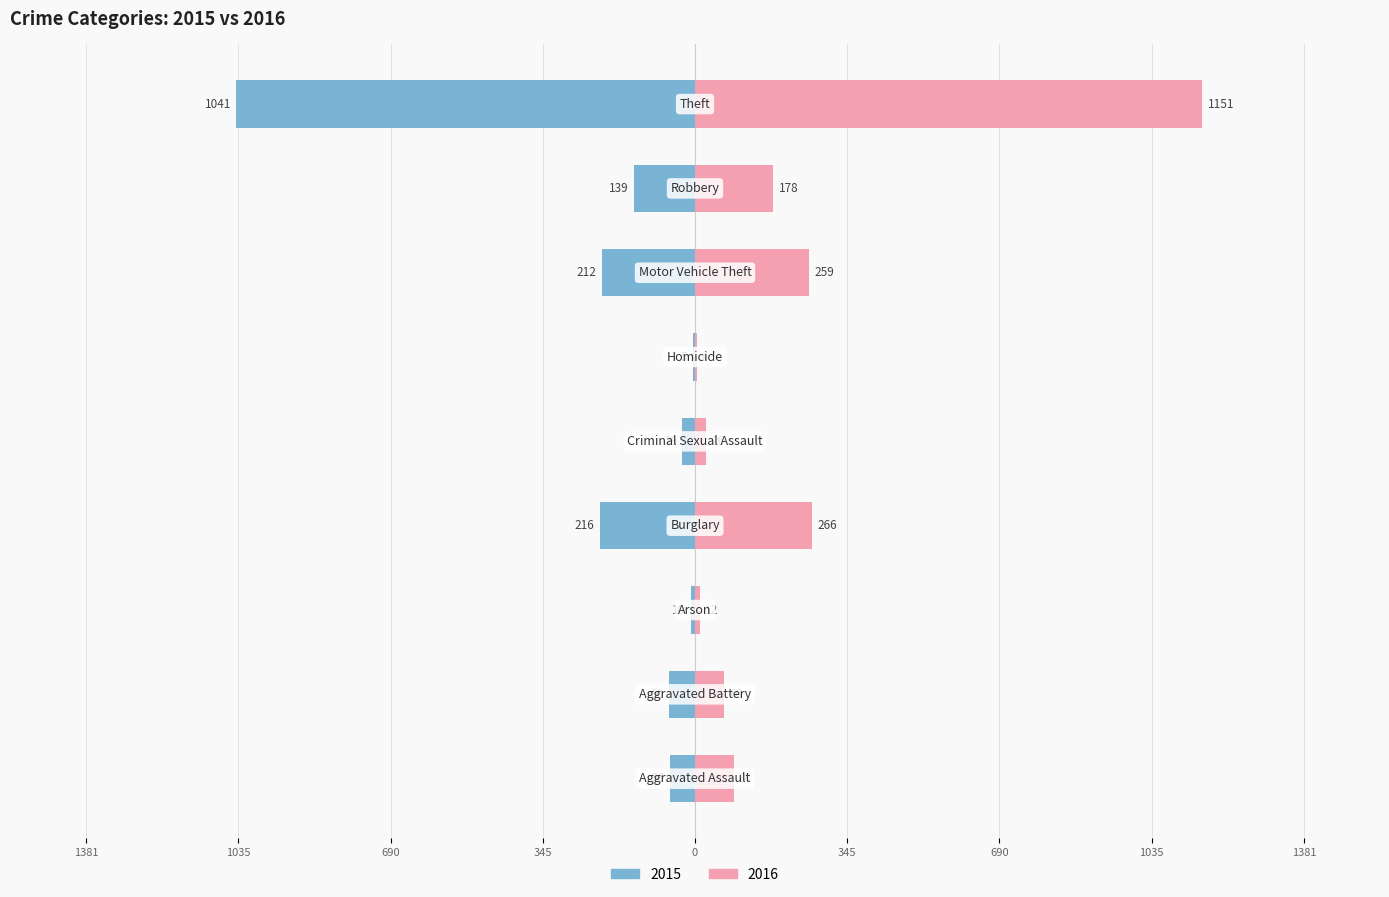

Which category has the lowest value in the 2016 series?

Homicide